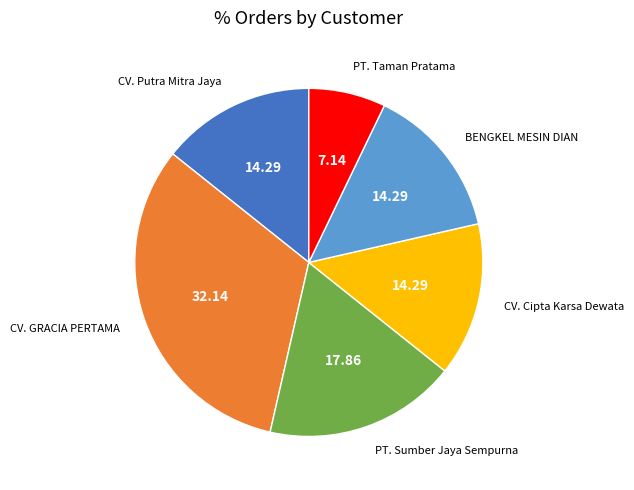

Is the sum of CV. Cipta Karsa Dewata and PT. Sumber Jaya Sempurna greater than half?

No